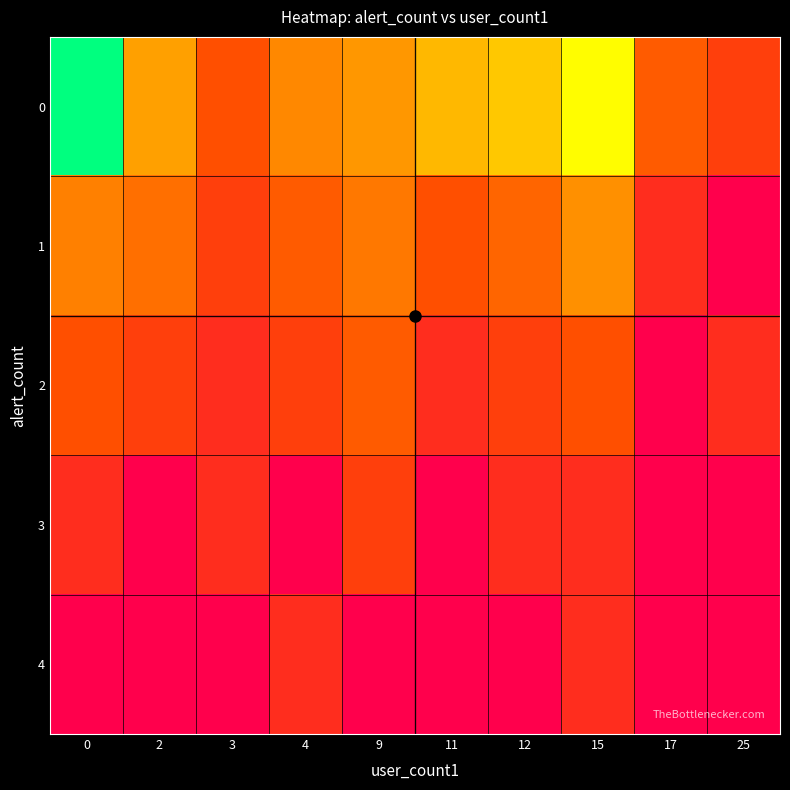

Which label corresponds to the smallest value in the chart?

25